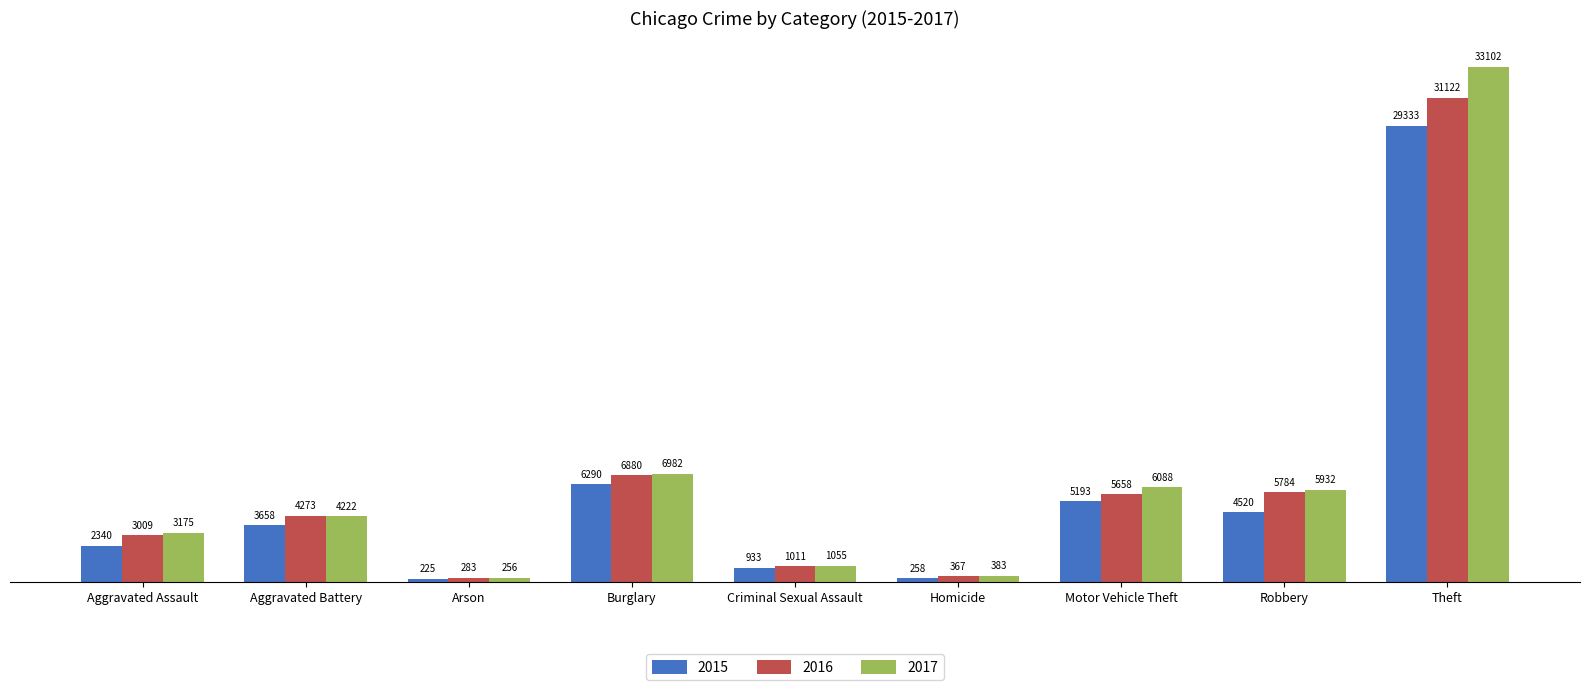

The 2015 series shows 951 at Aggravated Battery. True or false?

False